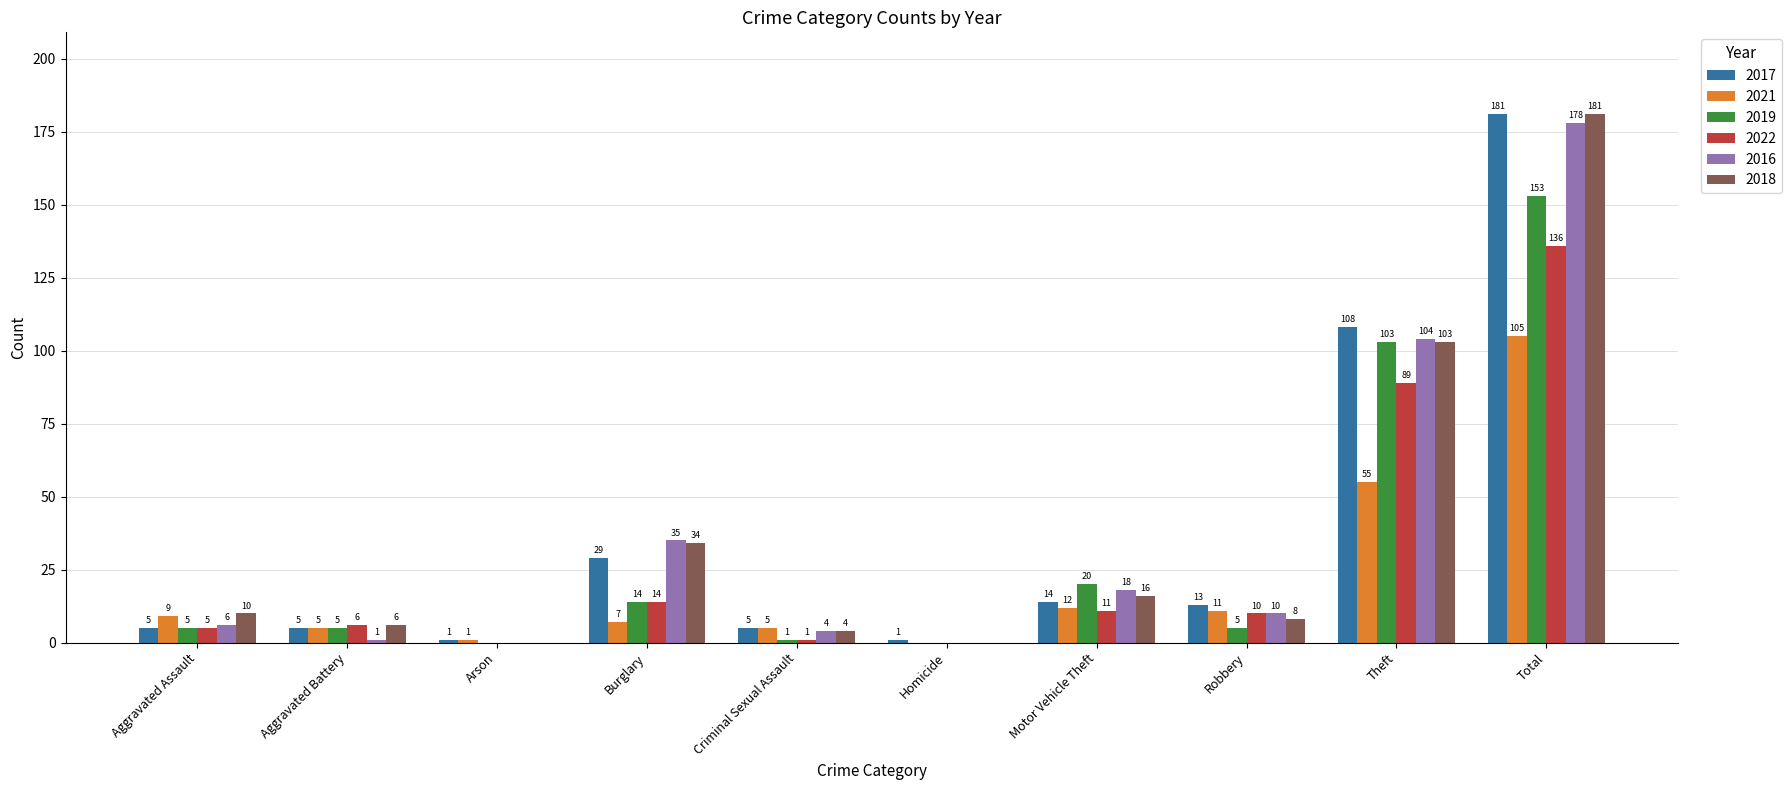

Between Burglary and Criminal Sexual Assault, which series saw the biggest shift?

2016